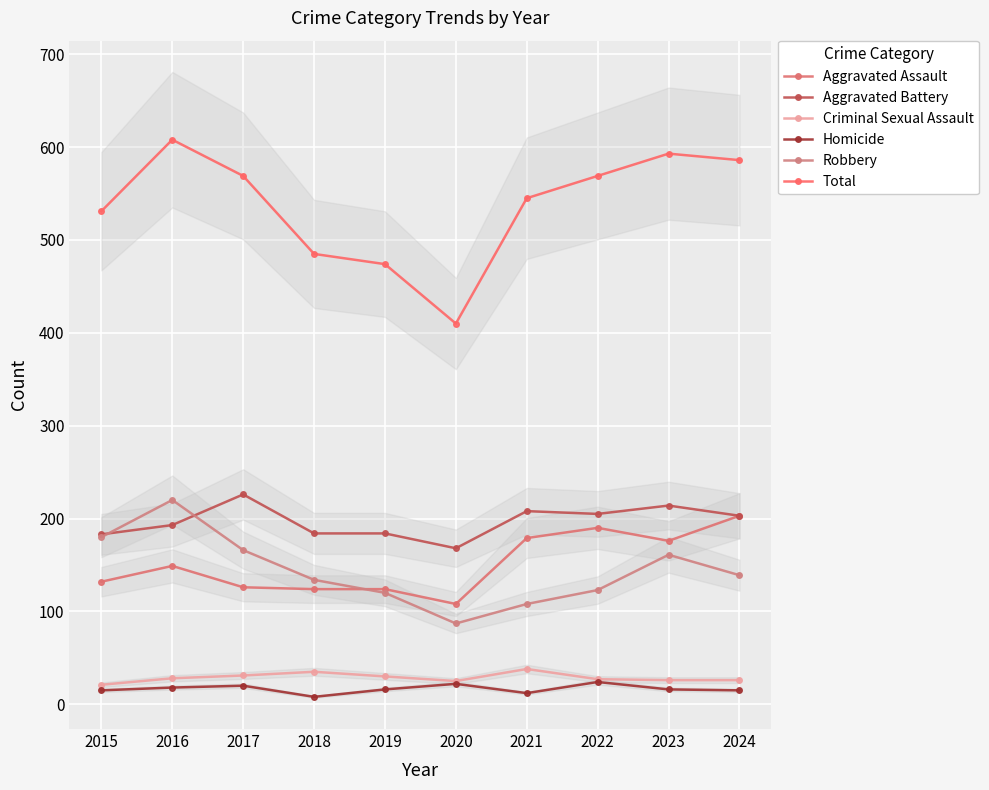

True or false: Total and Aggravated Battery intersect in this chart.

False